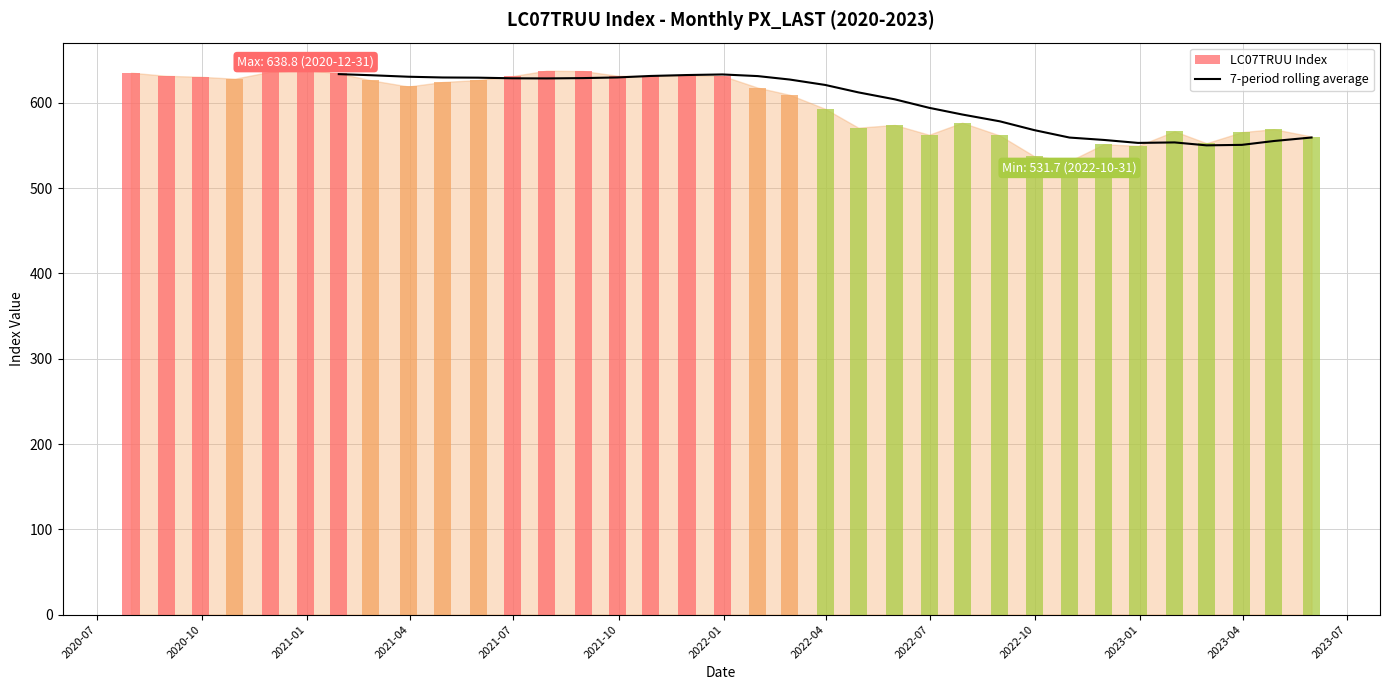

What is the sum of the values at 2020-07 and 2021-04?

1263.6